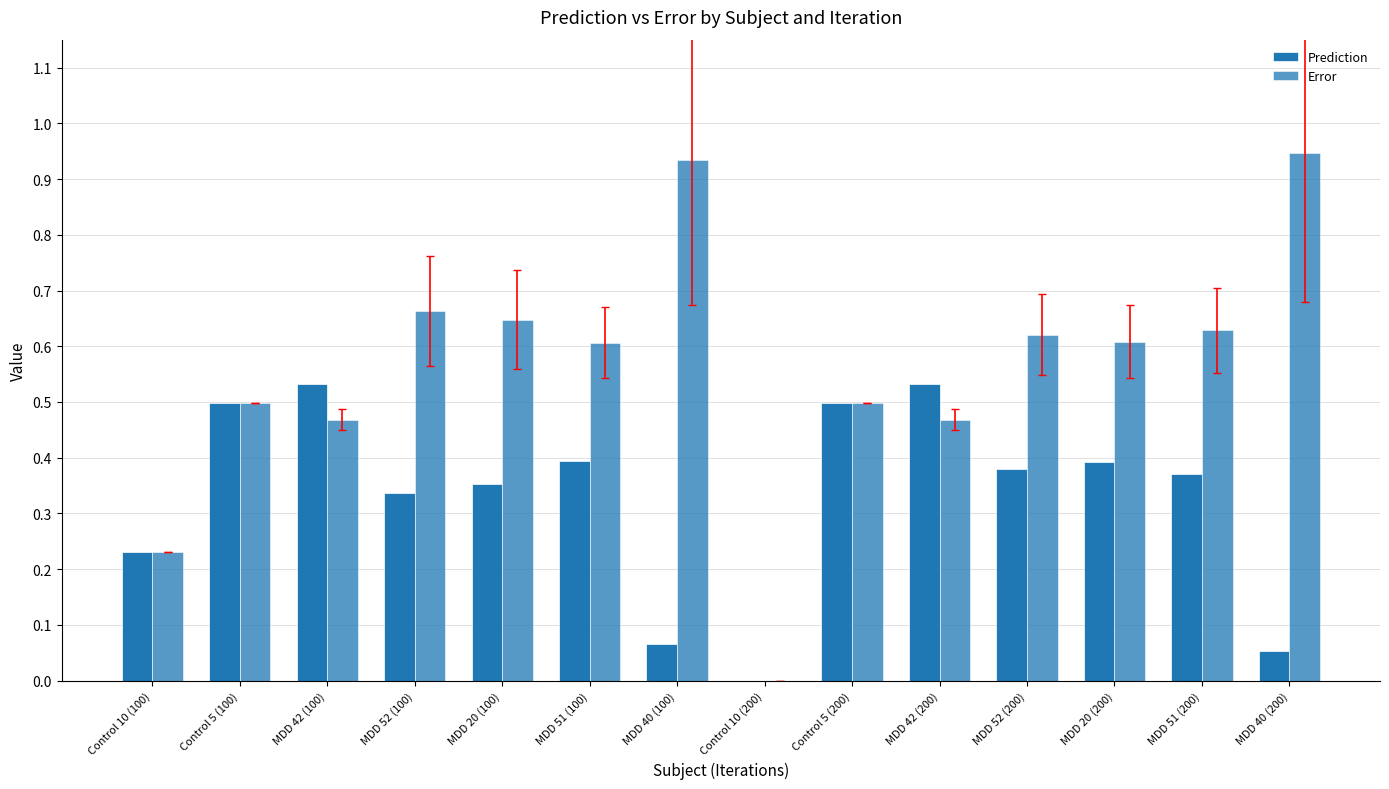

Reading left to right, transcribe all the data shown in this chart.

Prediction: Control 10 (100)=0.2	Control 5 (100)=0.5	MDD 42 (100)=0.5	MDD 52 (100)=0.3	MDD 20 (100)=0.4	MDD 51 (100)=0.4	MDD 40 (100)=0.1	Control 10 (200)=0.0	Control 5 (200)=0.5	MDD 42 (200)=0.5	MDD 52 (200)=0.4	MDD 20 (200)=0.4	MDD 51 (200)=0.4	MDD 40 (200)=0.1
Error: Control 10 (100)=0.2	Control 5 (100)=0.5	MDD 42 (100)=0.5	MDD 52 (100)=0.7	MDD 20 (100)=0.6	MDD 51 (100)=0.6	MDD 40 (100)=0.9	Control 10 (200)=0.0	Control 5 (200)=0.5	MDD 42 (200)=0.5	MDD 52 (200)=0.6	MDD 20 (200)=0.6	MDD 51 (200)=0.6	MDD 40 (200)=0.9